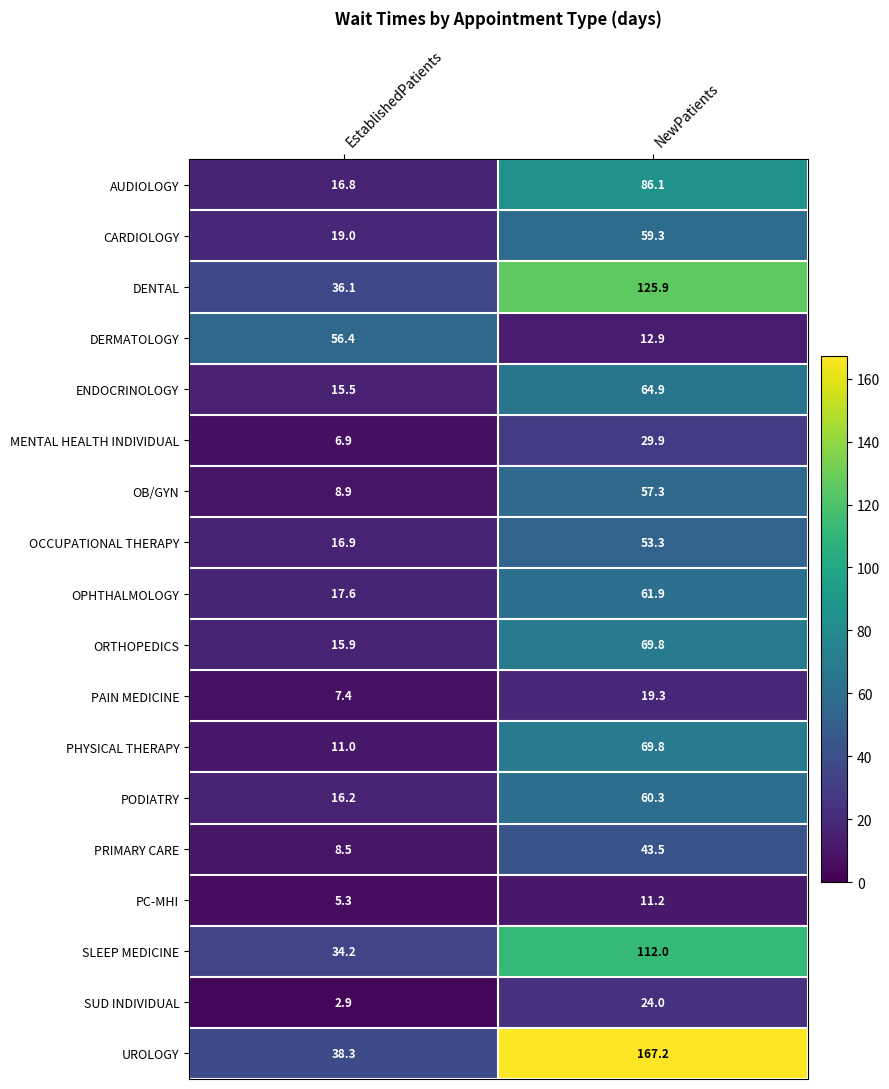

At which category is the sum across all series the highest?

NewPatients